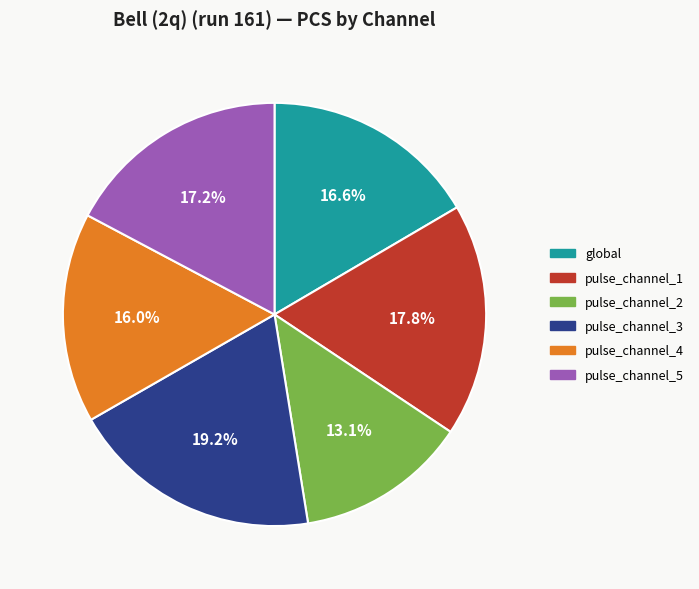

What percentage is the pulse_channel_3 slice, to the nearest percent?

19%